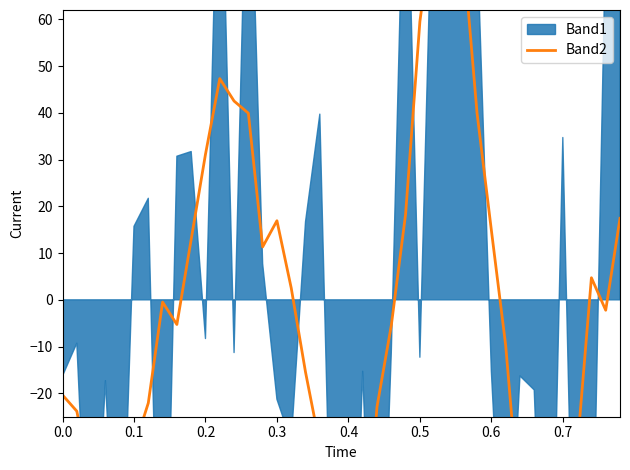

Does the chart have visible grid lines?

No